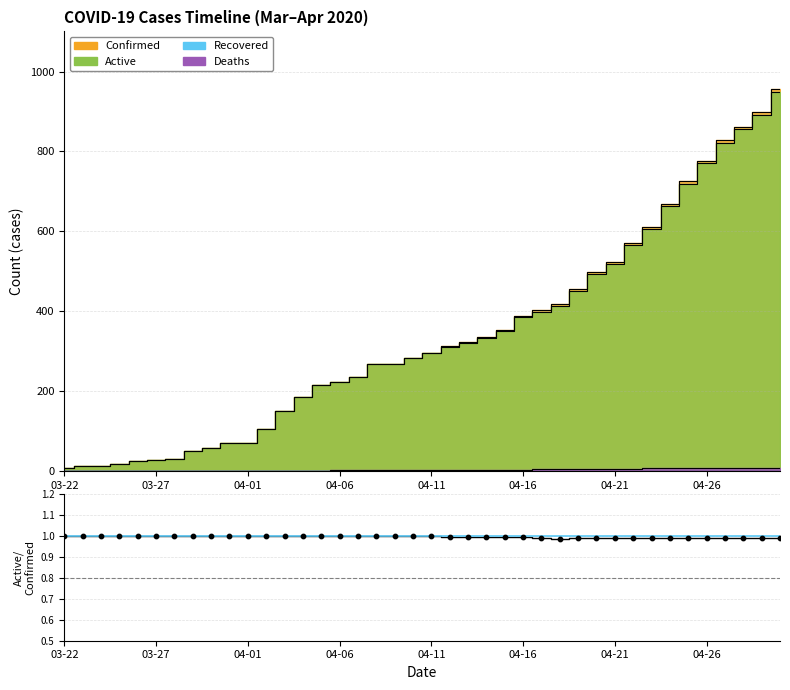

At how many categories does at least one series exceed 0?

40